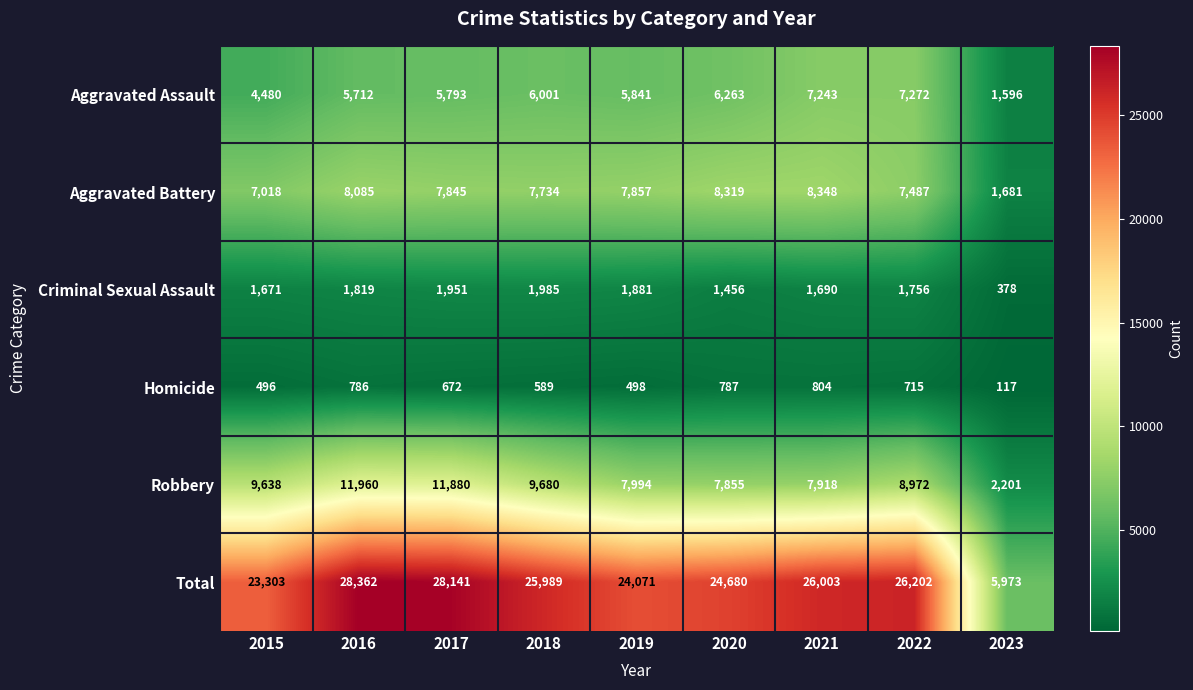

Is it true that Criminal Sexual Assault equals 951 at 2022?

False